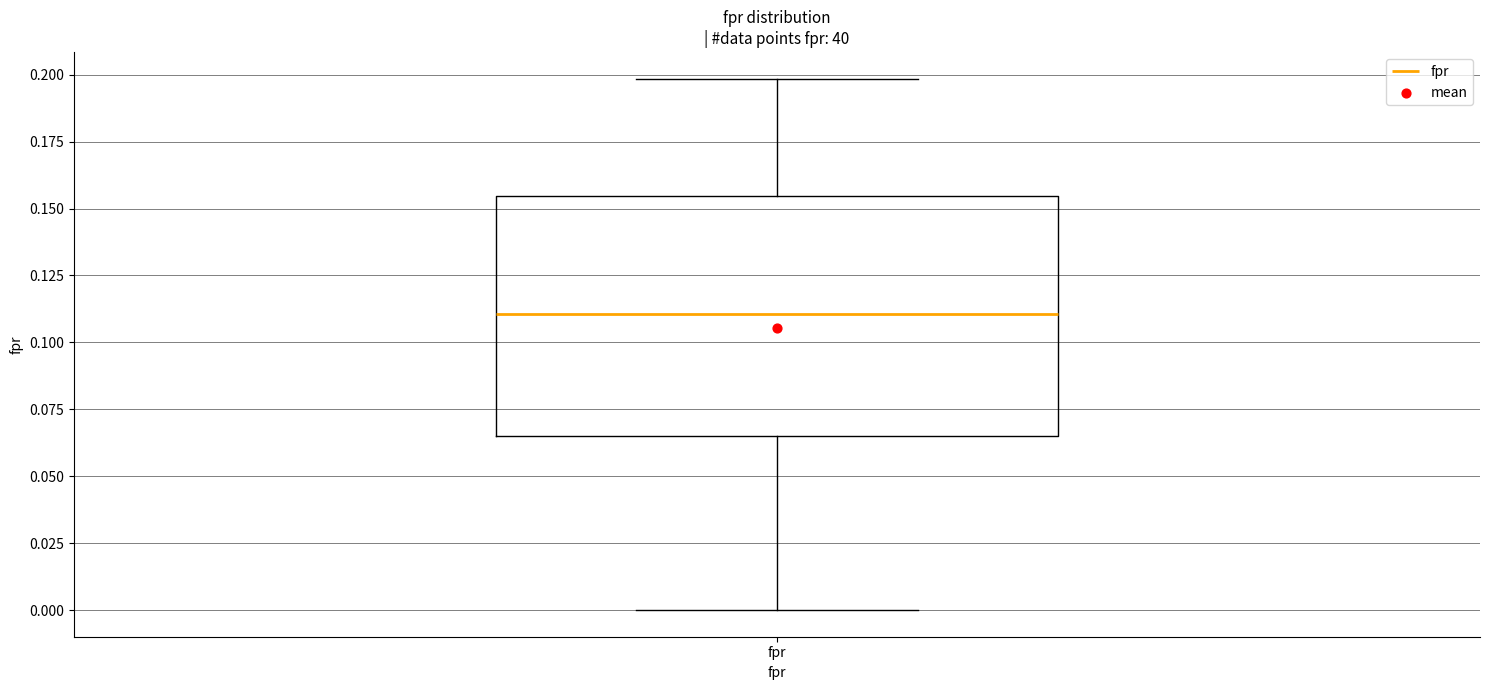

Read this box plot against the y-axis: the position of the median line, the range covered by the box, and the ends of both whiskers. The values are not printed on the chart, so give them approximately, as read against the axis.

median 0.110, box 0.065 to 0.155, whiskers 0.000 to 0.200